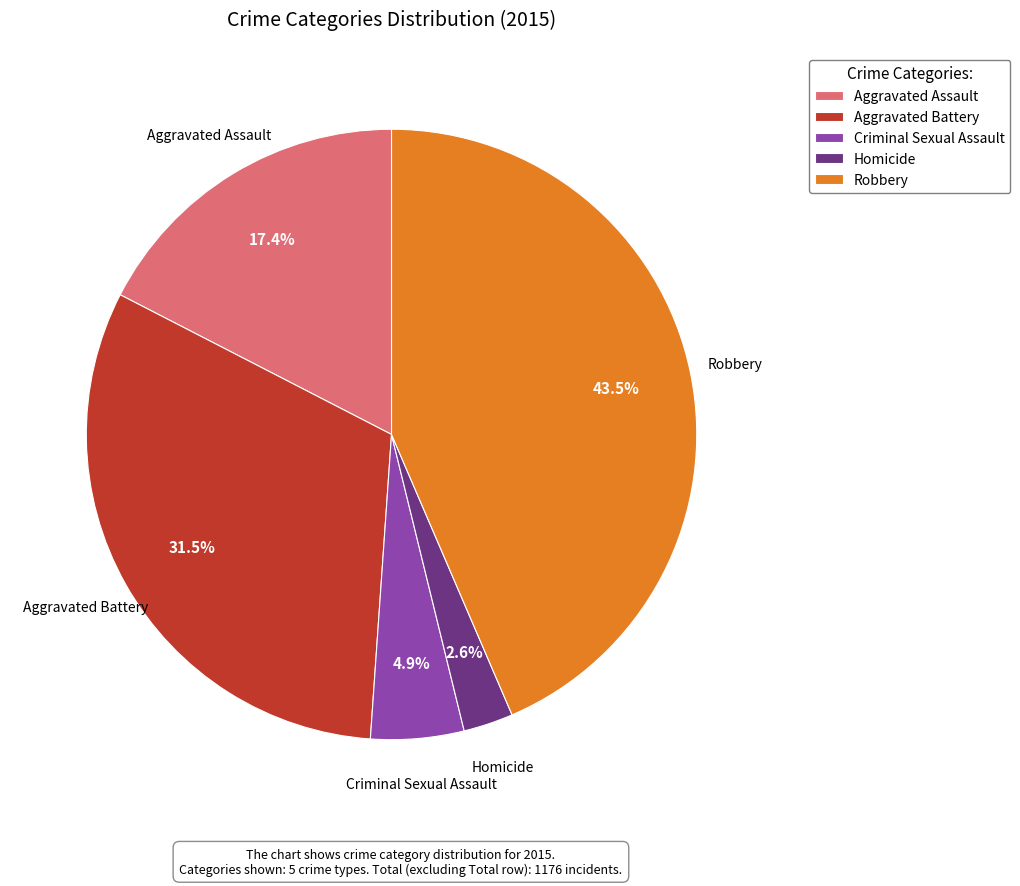

What percentage is the Aggravated Assault slice, to the nearest percent?

17%